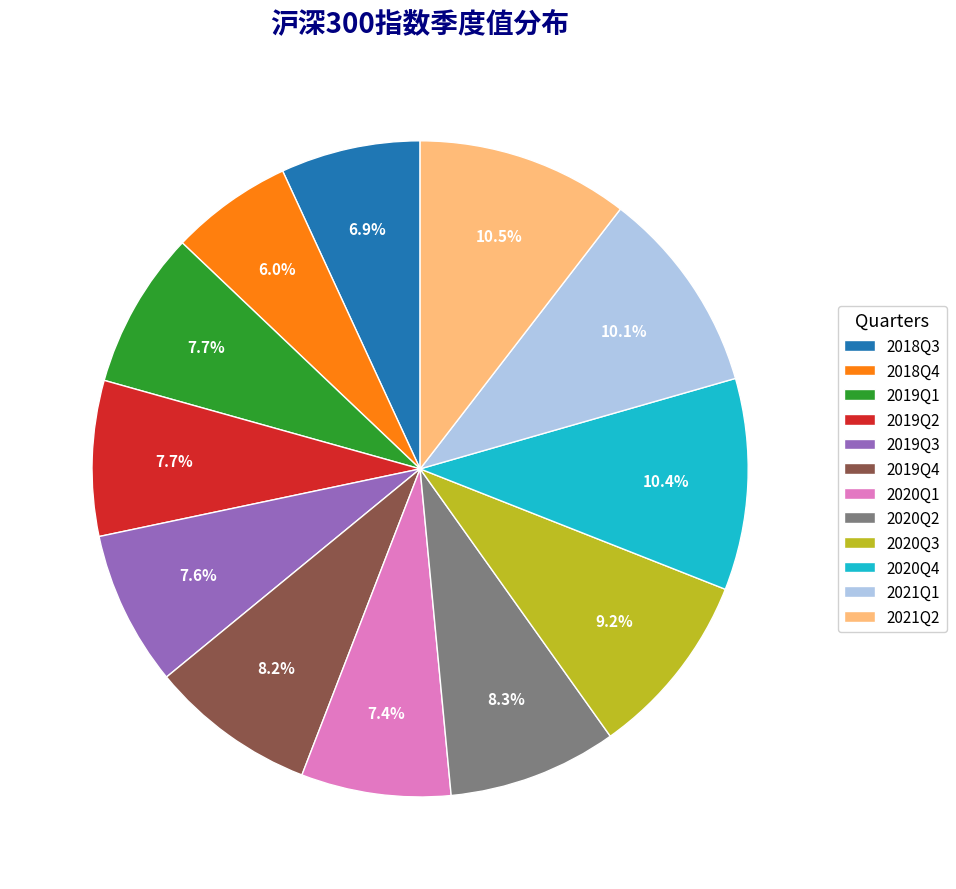

To the nearest percent, what percentage of the pie is 2018Q4?

6%